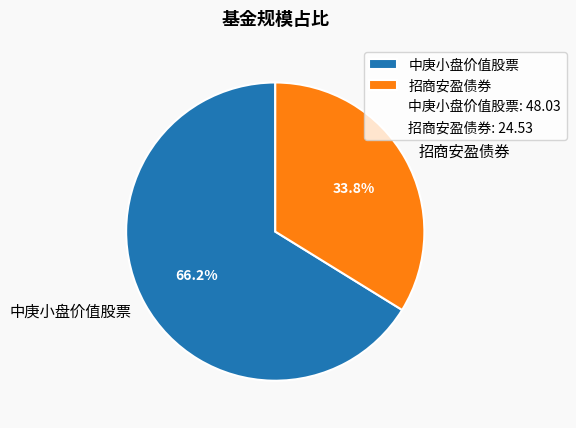

Count the number of slices in the pie.

2